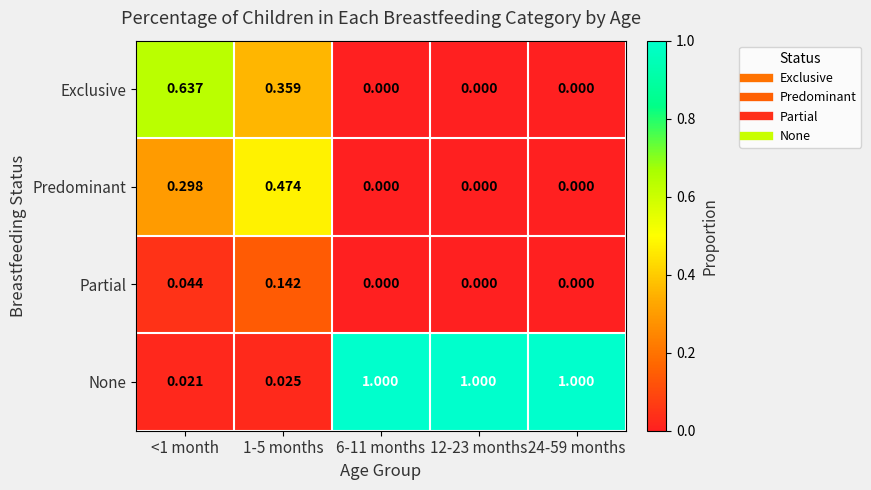

How many categories are shown in the chart?

5